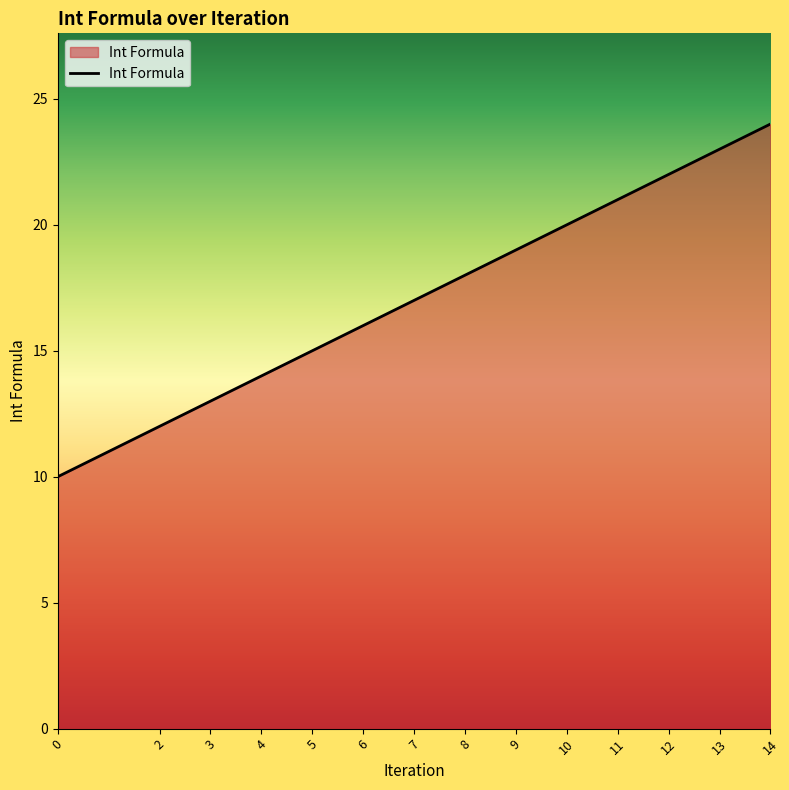

Rank the categories by value from lowest to highest.

0, 2, 3, 4, 5, 6, 7, 8, 9, 10, 11, 12, 13, 14